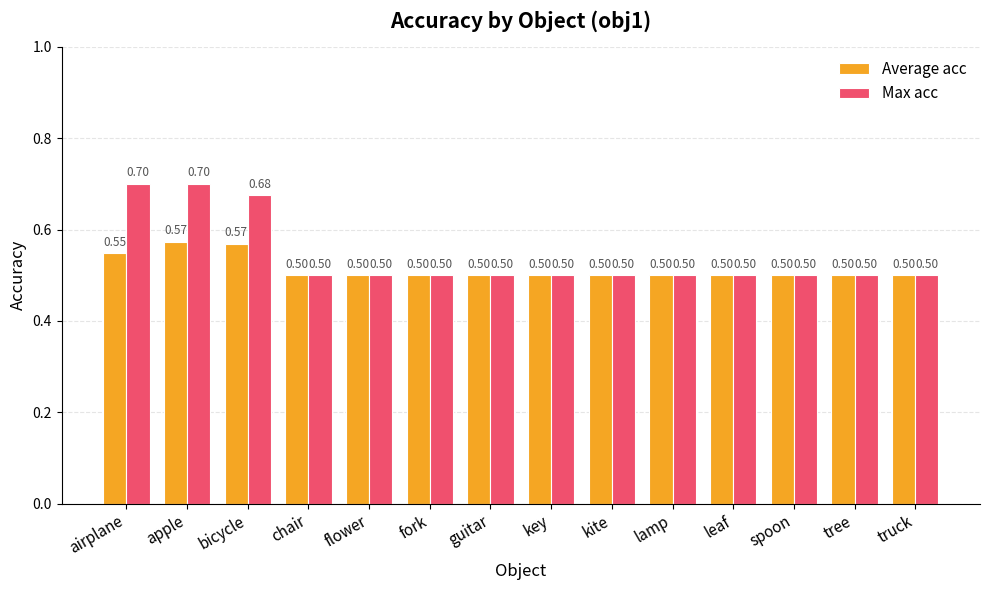

What is the sum of all Max acc values?

7.6